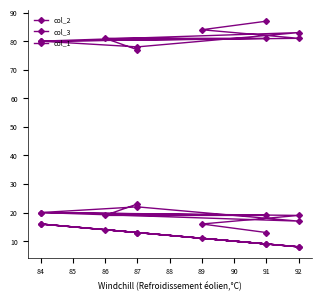

What is the maximum value for col_1?

16